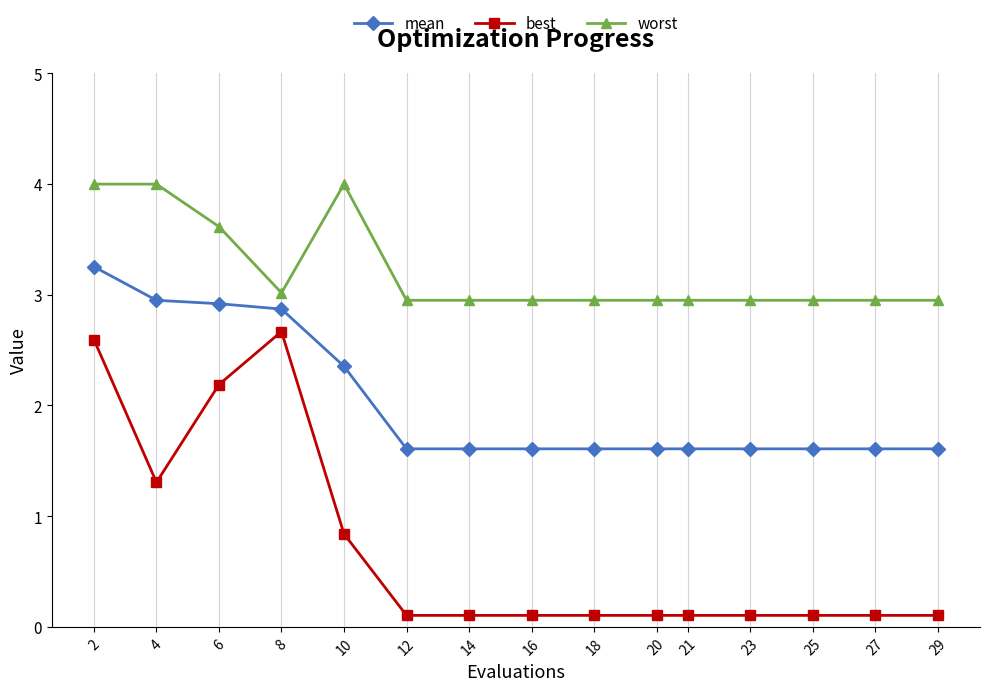

At how many categories does at least one series exceed 0?

15